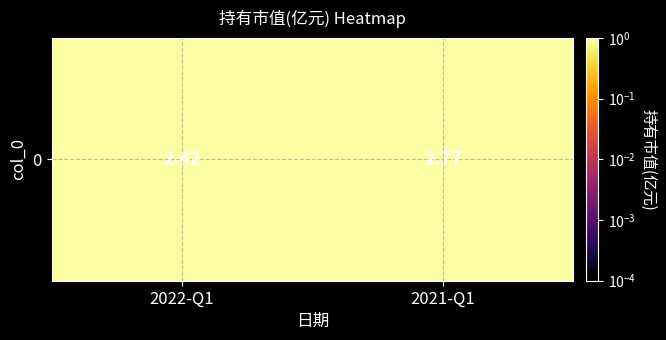

Between 2022-Q1 and 2021-Q1, which is larger?

2021-Q1